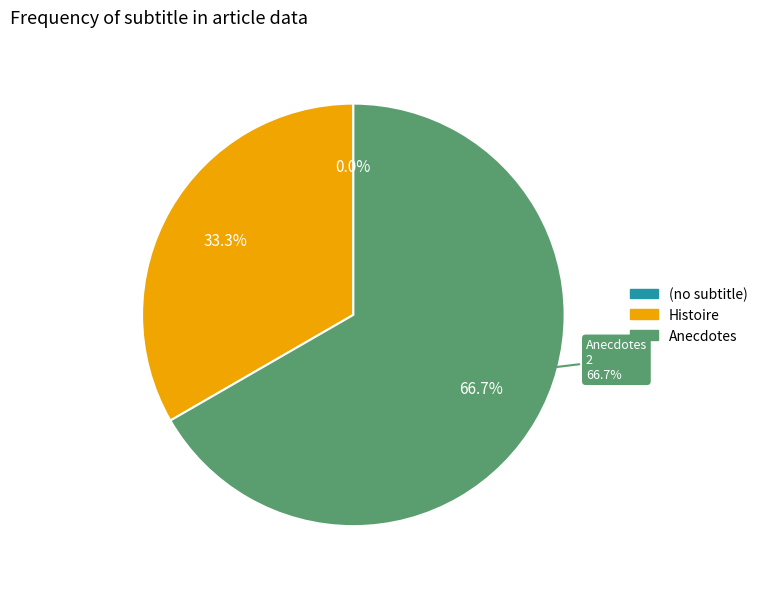

Rank the categories by value from highest to lowest.

Anecdotes, Histoire, (no subtitle)